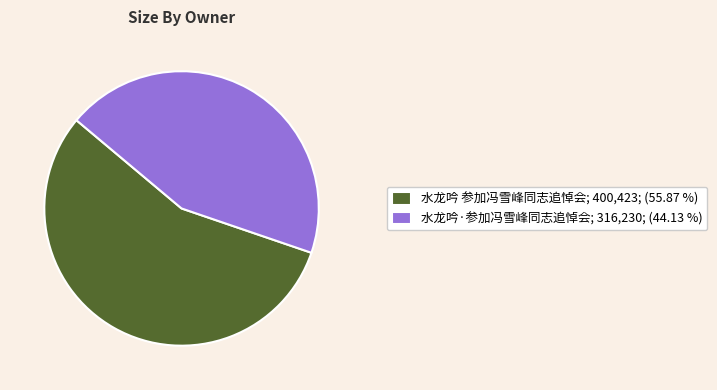

Does any single category account for the majority?

Yes